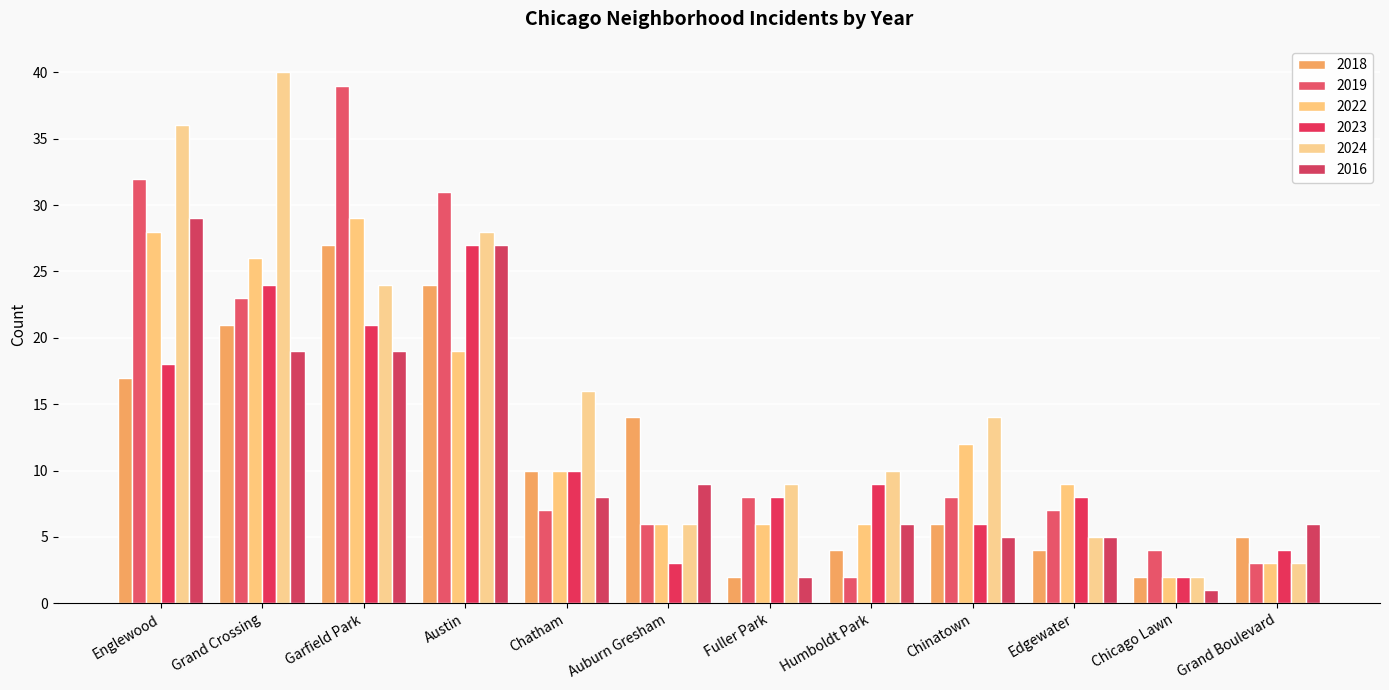

Reading right to left, transcribe all the data shown in this chart.

2024: Grand Boulevard=3	Chicago Lawn=2	Edgewater=5	Chinatown=14	Humboldt Park=10	Fuller Park=9	Auburn Gresham=6	Chatham=16	Austin=28	Garfield Park=24	Grand Crossing=40	Englewood=36
2016: Grand Boulevard=6	Chicago Lawn=1	Edgewater=5	Chinatown=5	Humboldt Park=6	Fuller Park=2	Auburn Gresham=9	Chatham=8	Austin=27	Garfield Park=19	Grand Crossing=19	Englewood=29
2022: Grand Boulevard=3	Chicago Lawn=2	Edgewater=9	Chinatown=12	Humboldt Park=6	Fuller Park=6	Auburn Gresham=6	Chatham=10	Austin=19	Garfield Park=29	Grand Crossing=26	Englewood=28
2023: Grand Boulevard=4	Chicago Lawn=2	Edgewater=8	Chinatown=6	Humboldt Park=9	Fuller Park=8	Auburn Gresham=3	Chatham=10	Austin=27	Garfield Park=21	Grand Crossing=24	Englewood=18
2019: Grand Boulevard=3	Chicago Lawn=4	Edgewater=7	Chinatown=8	Humboldt Park=2	Fuller Park=8	Auburn Gresham=6	Chatham=7	Austin=31	Garfield Park=39	Grand Crossing=23	Englewood=32
2018: Grand Boulevard=5	Chicago Lawn=2	Edgewater=4	Chinatown=6	Humboldt Park=4	Fuller Park=2	Auburn Gresham=14	Chatham=10	Austin=24	Garfield Park=27	Grand Crossing=21	Englewood=17